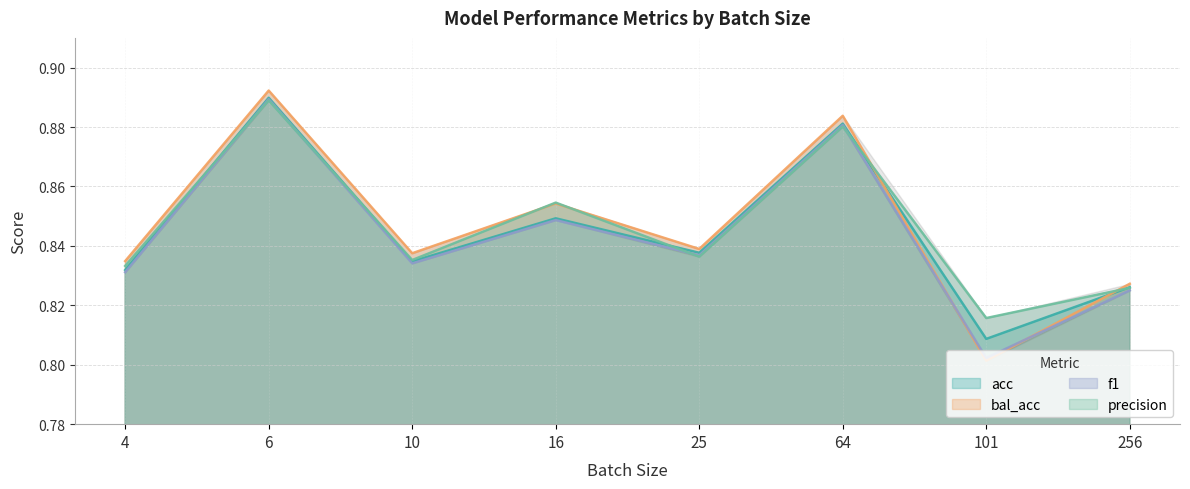

Count the number of categories in the chart.

8